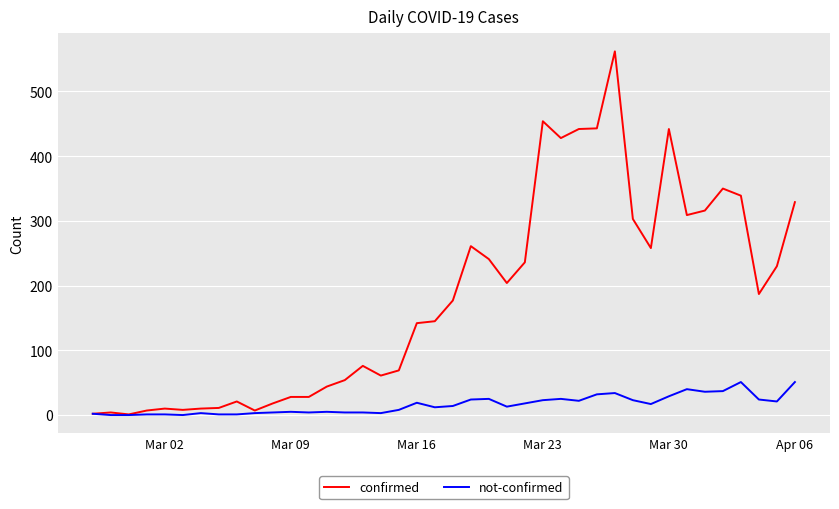

What are all the series names shown in the legend?

confirmed, not-confirmed